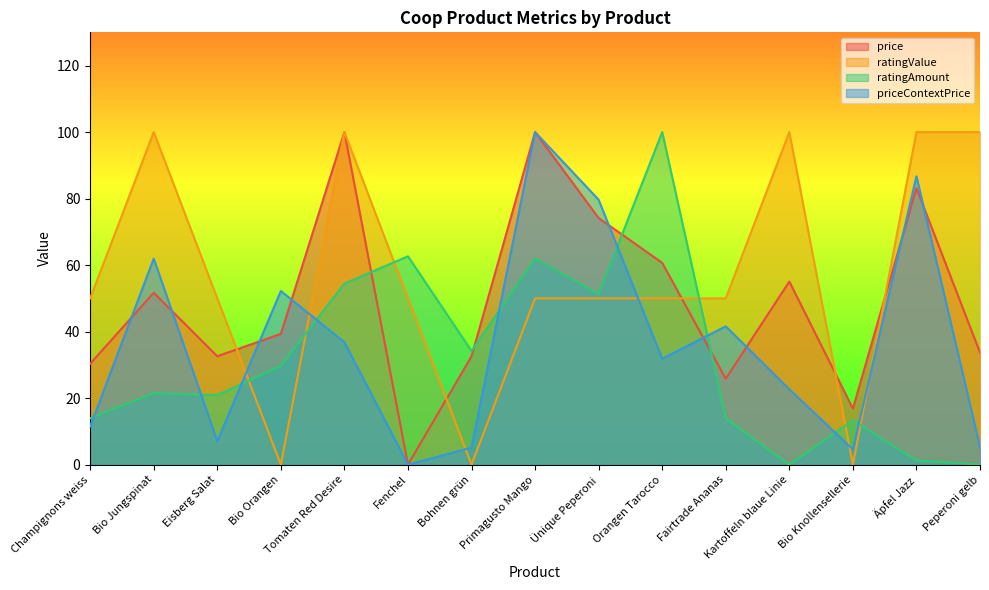

Reading right to left, what are all the values shown in this chart?

price: Peperoni gelb=33.7	Äpfel Jazz=83.1	Bio Knollensellerie=16.9	Kartoffeln blaue Linie=55.1	Fairtrade Ananas=25.8	Orangen Tarocco=60.7	Ünique Peperoni=74.2	Primagusto Mango=100.0	Bohnen grün=32.6	Fenchel=0.0	Tomaten Red Desire=100.0	Bio Orangen=39.3	Eisberg Salat=32.6	Bio Jungspinat=51.7	Champignons weiss=30.3
ratingValue: Peperoni gelb=100.0	Äpfel Jazz=100.0	Bio Knollensellerie=0.0	Kartoffeln blaue Linie=100.0	Fairtrade Ananas=50.0	Orangen Tarocco=50.0	Ünique Peperoni=50.0	Primagusto Mango=50.0	Bohnen grün=0.0	Fenchel=50.0	Tomaten Red Desire=100.0	Bio Orangen=0.0	Eisberg Salat=50.0	Bio Jungspinat=100.0	Champignons weiss=50.0
ratingAmount: Peperoni gelb=0.0	Äpfel Jazz=1.3	Bio Knollensellerie=13.3	Kartoffeln blaue Linie=0.0	Fairtrade Ananas=13.9	Orangen Tarocco=100.0	Ünique Peperoni=51.3	Primagusto Mango=62.0	Bohnen grün=34.2	Fenchel=62.7	Tomaten Red Desire=54.4	Bio Orangen=29.7	Eisberg Salat=20.9	Bio Jungspinat=21.5	Champignons weiss=13.9
priceContextPrice: Peperoni gelb=5.3	Äpfel Jazz=86.7	Bio Knollensellerie=4.6	Kartoffeln blaue Linie=22.7	Fairtrade Ananas=41.6	Orangen Tarocco=31.9	Ünique Peperoni=79.6	Primagusto Mango=100.0	Bohnen grün=5.1	Fenchel=0.0	Tomaten Red Desire=36.8	Bio Orangen=52.2	Eisberg Salat=7.1	Bio Jungspinat=61.9	Champignons weiss=11.5